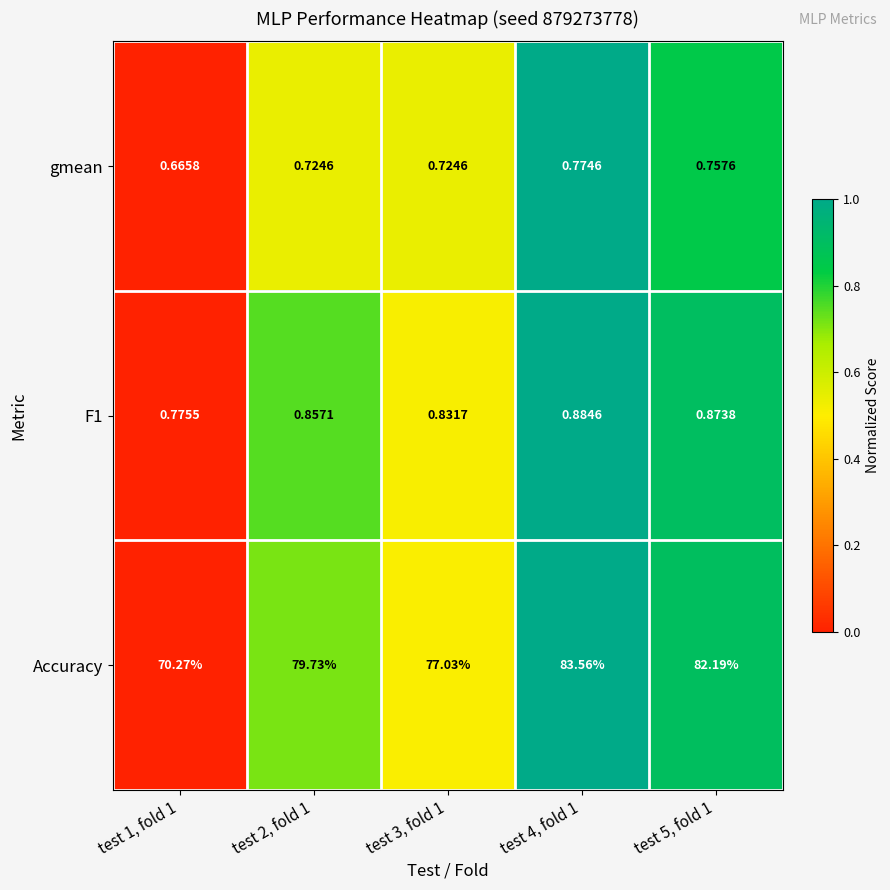

Which series has the largest total across all categories?

Accuracy